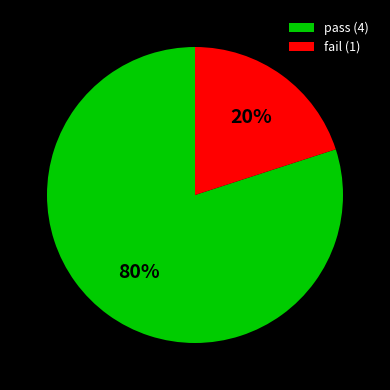

Which slice is the largest?

pass